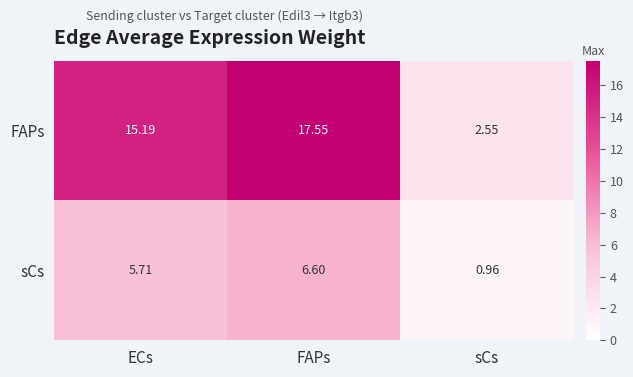

List the series in order of their overall mean, lowest first.

sCs, FAPs